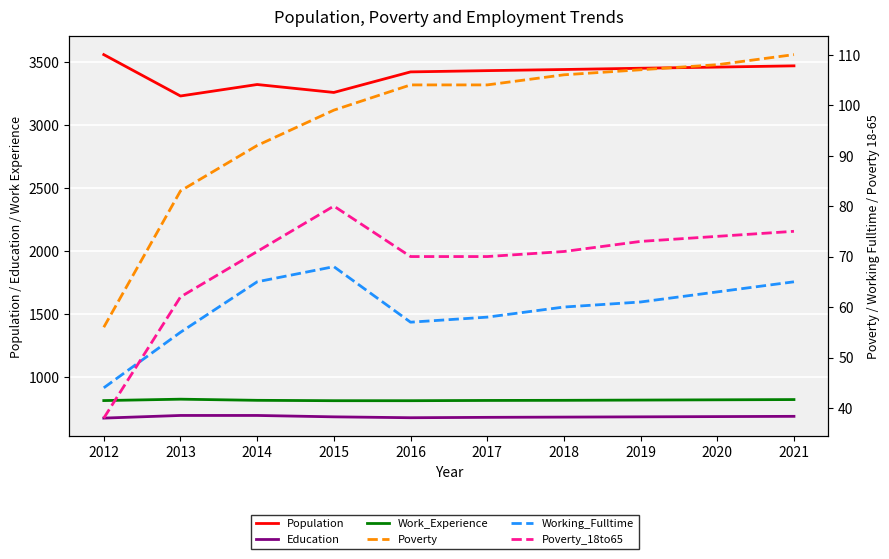

Which series changed the most between 2013 and 2021?

Population